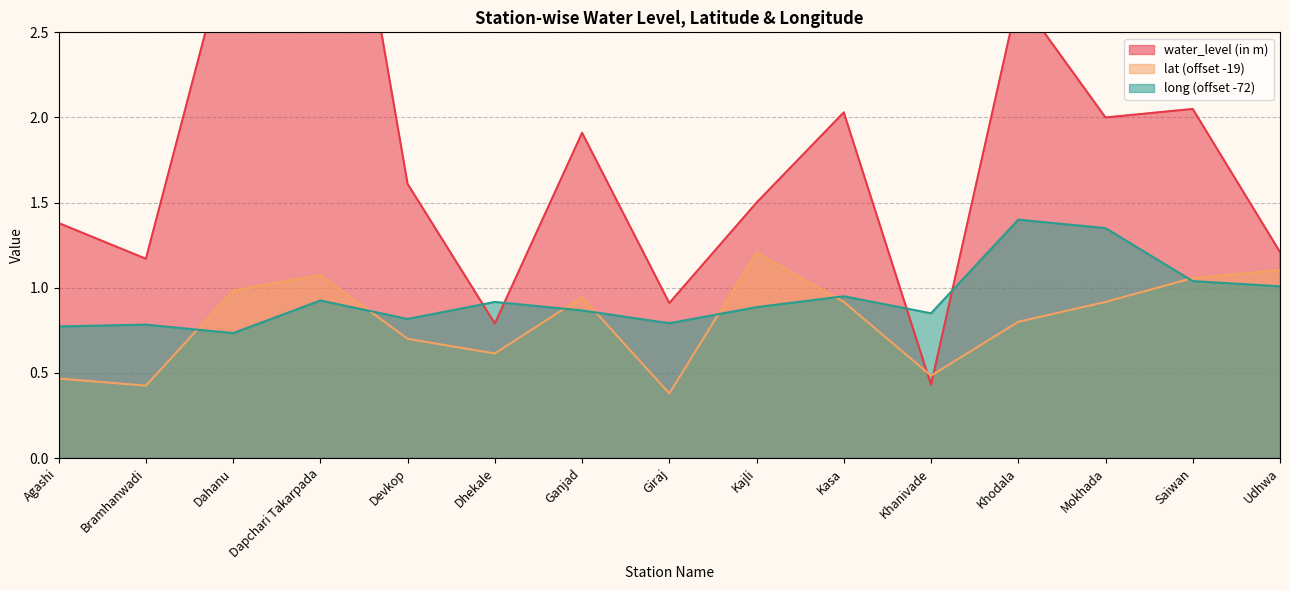

True or false: lat has a value of 1.0 at Devkop.

False